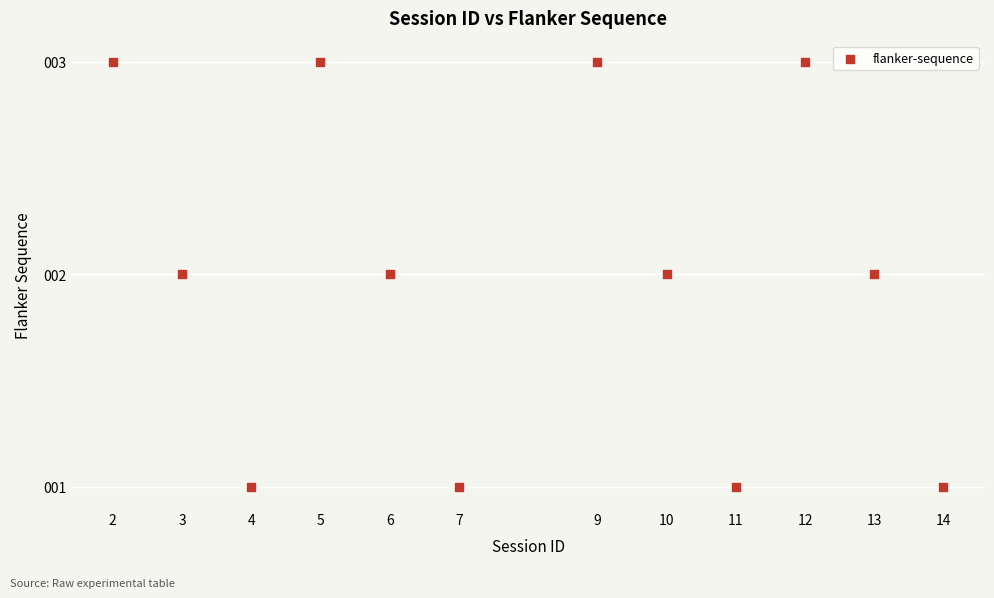

What is the average X value?

8